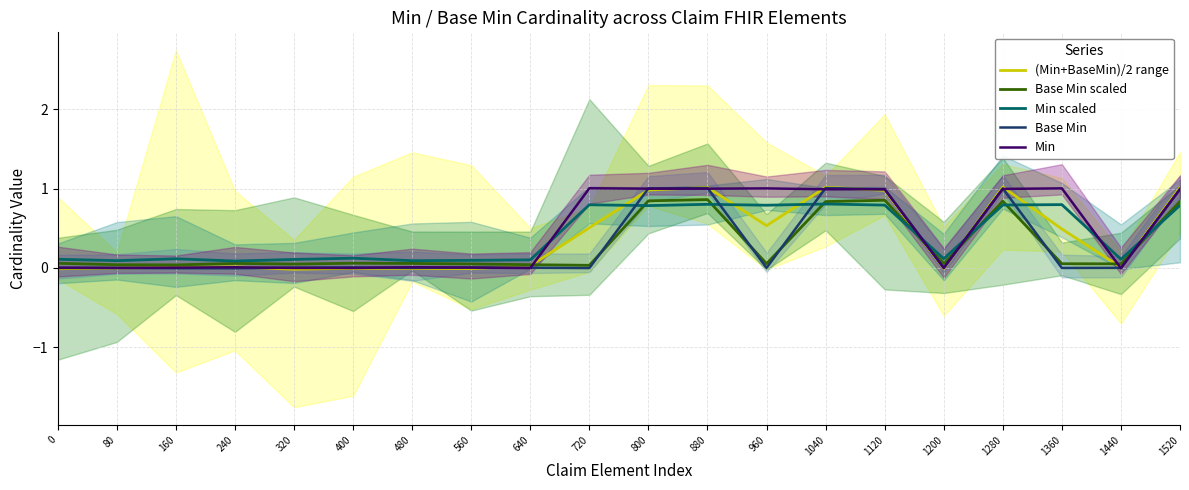

Reading left to right, extract all data points from this chart.

(Min+BaseMin)/2 range: -0.0	-0.0	0.0	0.0	-0.0	-0.0	-0.0	-0.0	0.0	0.5	1.0	1.0	0.5	1.0	1.0	-0.0	1.0	0.5	0.0	1.0
Base Min scaled: 0.1	0.0	0.0	0.1	0.0	0.1	0.1	0.0	0.0	0.0	0.8	0.9	0.1	0.8	0.9	0.1	0.8	0.1	0.1	0.8
Min scaled: 0.1	0.1	0.1	0.1	0.1	0.1	0.1	0.1	0.1	0.8	0.8	0.8	0.8	0.8	0.8	0.1	0.8	0.8	0.1	0.8
Base Min: -0.0	-0.0	-0.0	-0.0	0.0	0.0	-0.0	0.0	0.0	-0.0	1.0	1.0	-0.0	1.0	1.0	0.0	1.0	-0.0	0.0	1.0
Min: 0.0	-0.0	0.0	0.0	-0.0	-0.0	0.0	0.0	-0.0	1.0	1.0	1.0	1.0	1.0	1.0	-0.0	1.0	1.0	-0.0	1.0